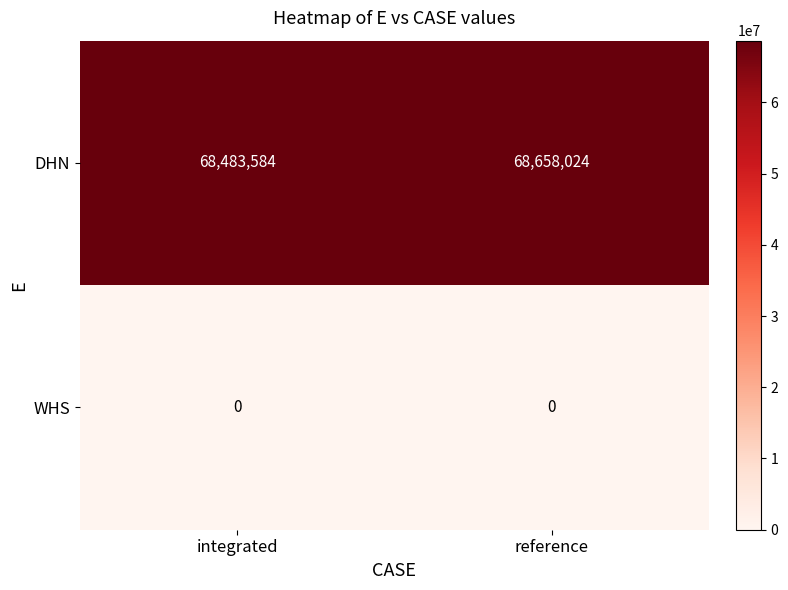

What is the total value across all series at reference?

68658024